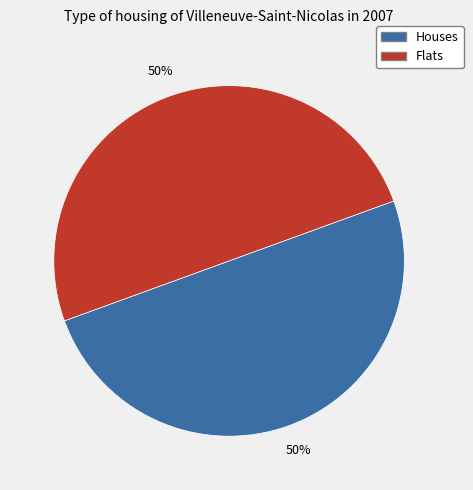

To the nearest percent, what is the average slice percentage?

50%